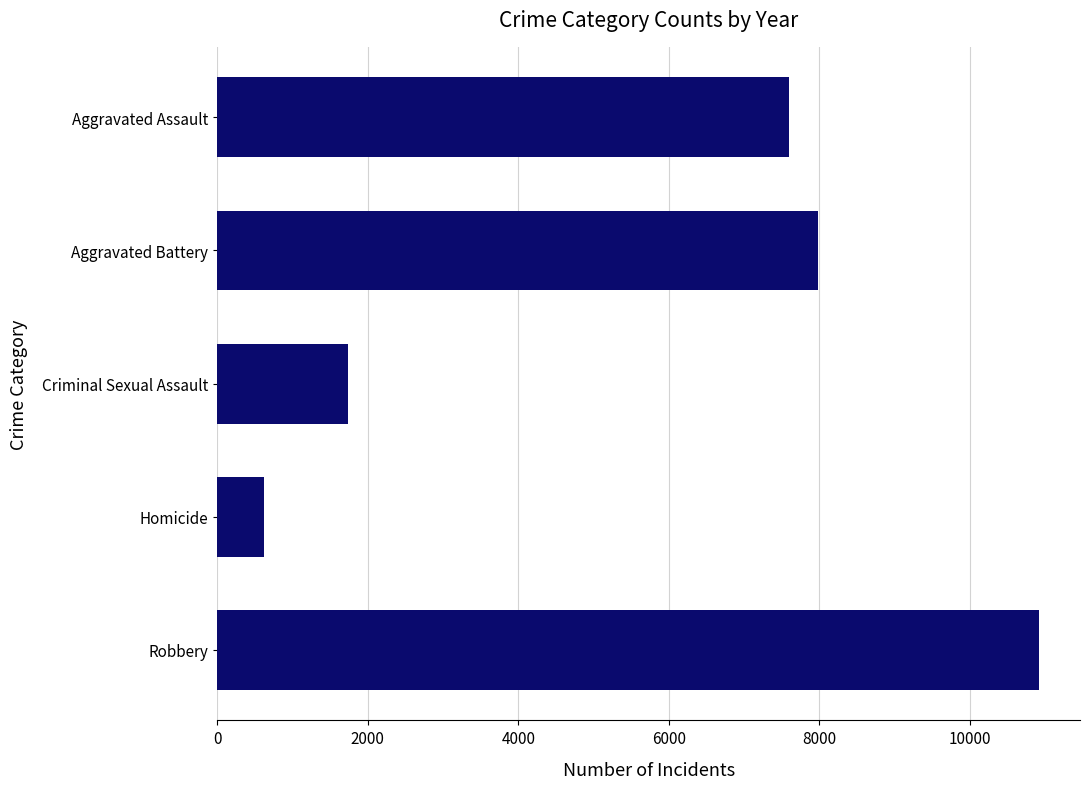

Are the bars grouped side by side (vs. stacked)?

No